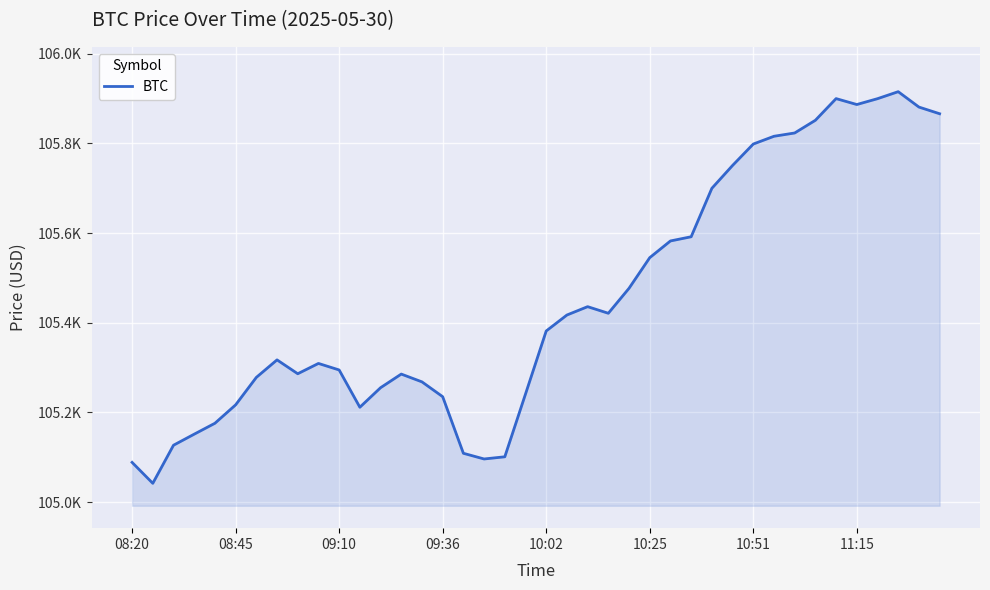

Is this an area chart (filled region under the line)?

Yes